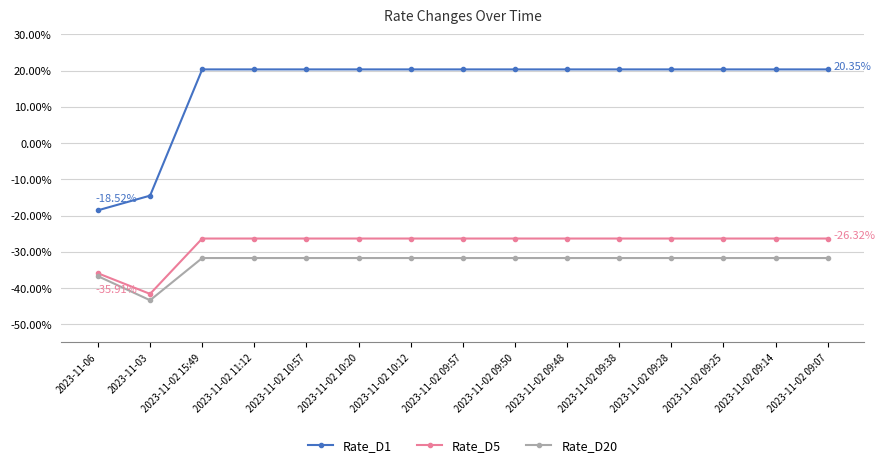

Which series has the largest total across all categories?

Rate_D1